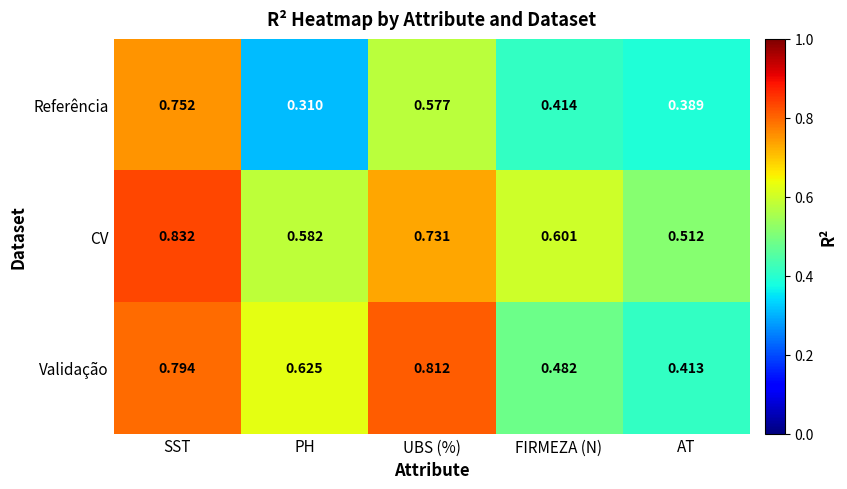

Which category has the highest value in the Validação series?

UBS (%)